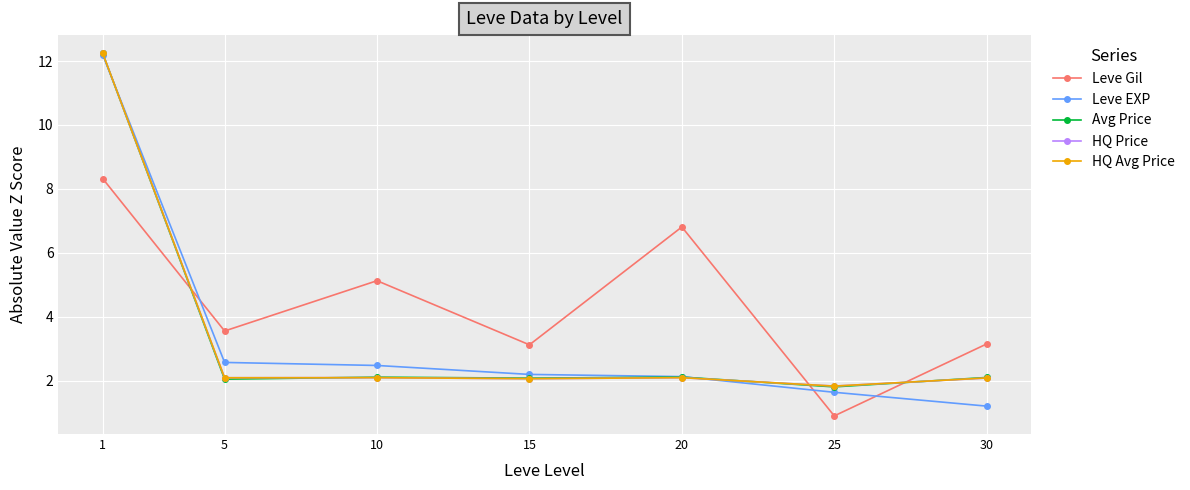

How many intersections are there between HQ Price and Leve Gil?

3